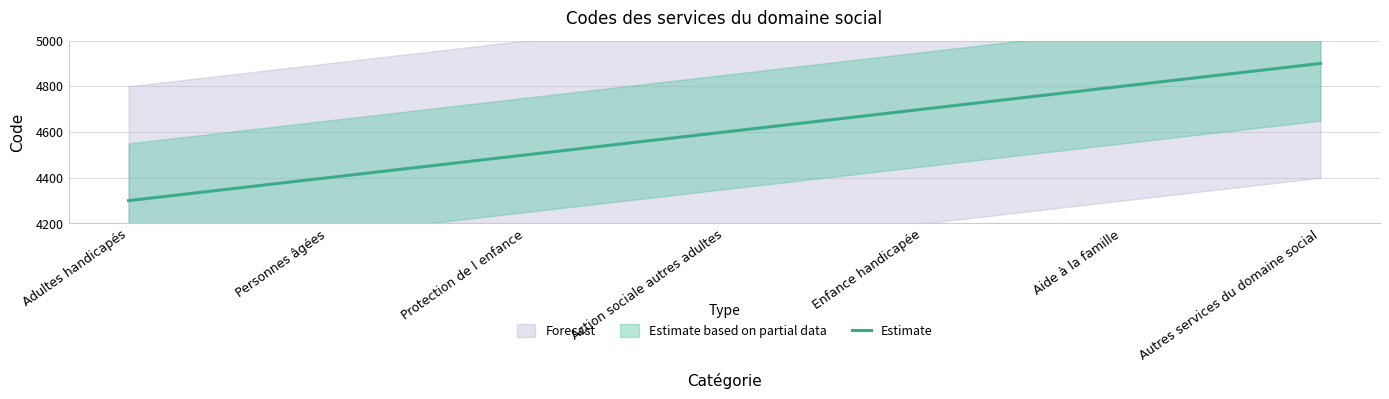

List the labels in order of value, largest first.

Autres services du domaine social, Aide à la famille, Enfance handicapée, Action sociale autres adultes, Protection de l enfance, Personnes âgées, Adultes handicapés